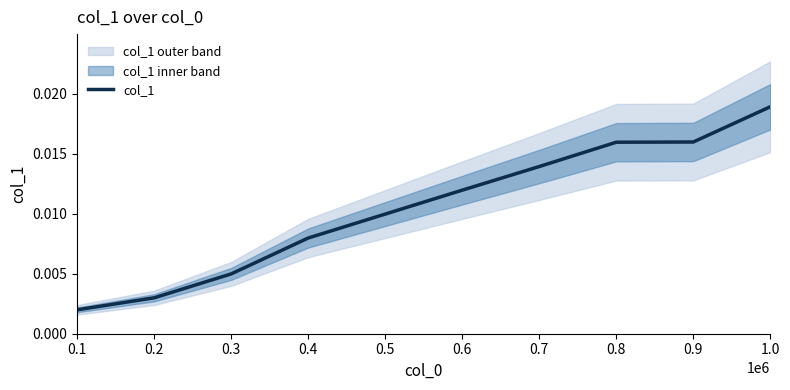

What is the label of the 7th point from the right?

0.4